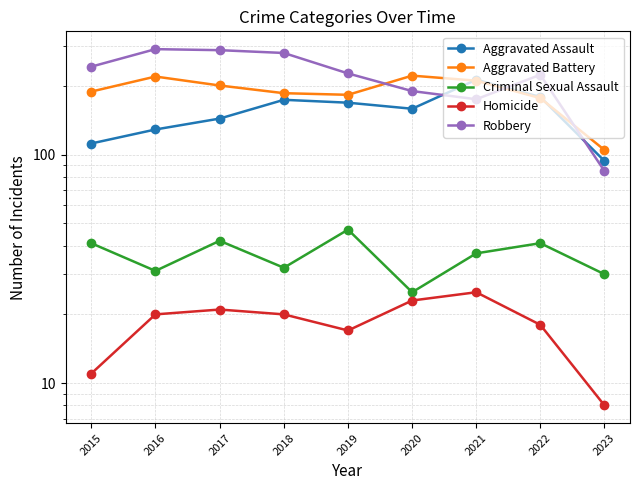

At 2016, list the series in order from smallest to largest.

Homicide, Criminal Sexual Assault, Aggravated Assault, Aggravated Battery, Robbery